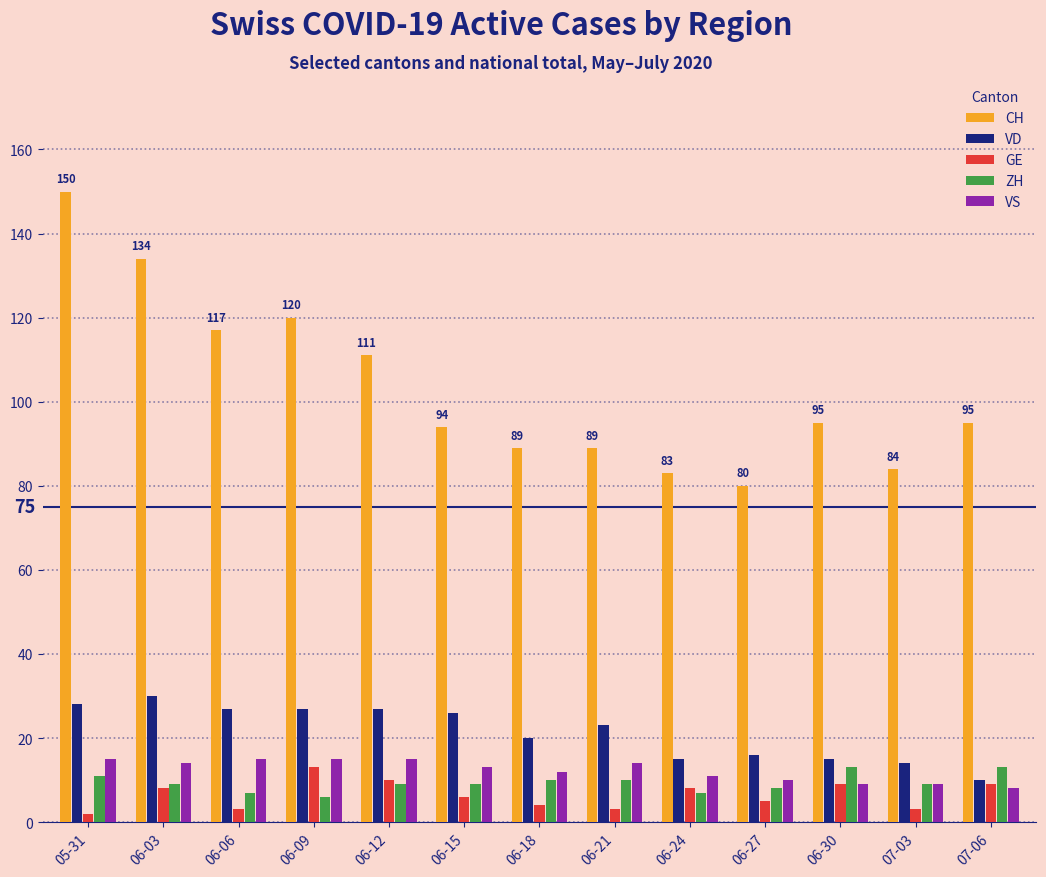

What is the value of the ZH bar at the 6th from the left?

9